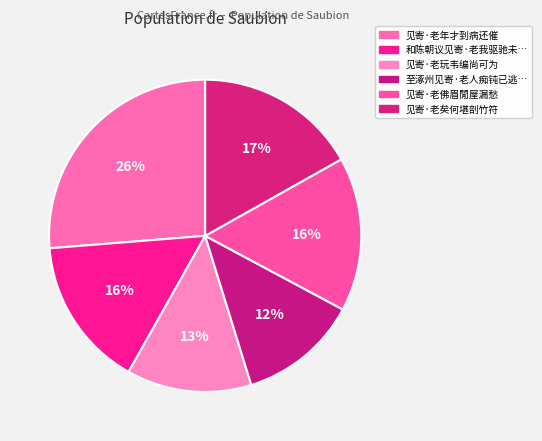

To the nearest percent, what is the average slice percentage?

17%